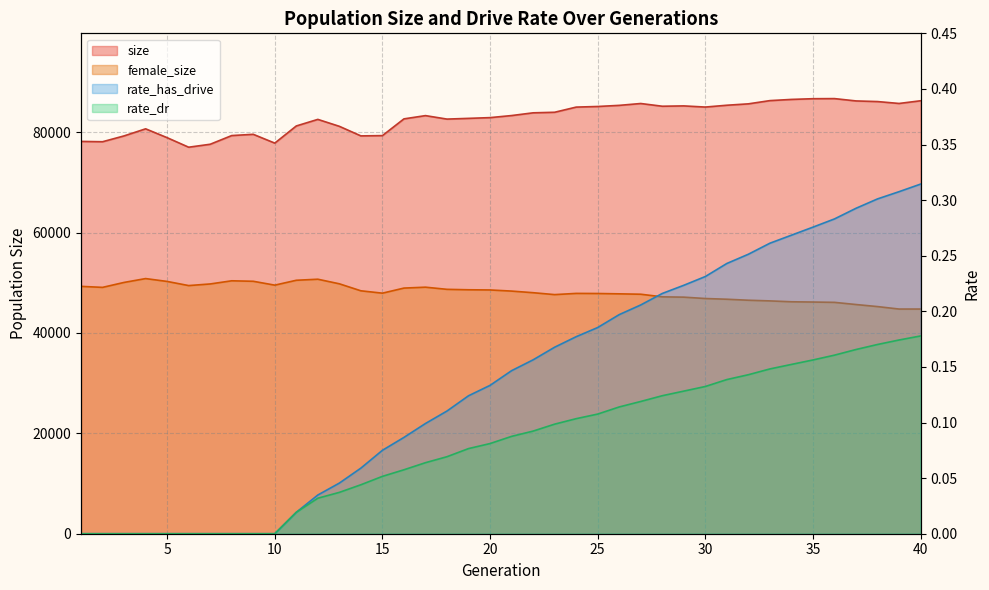

How many interior local peaks does the female_size series have?

5